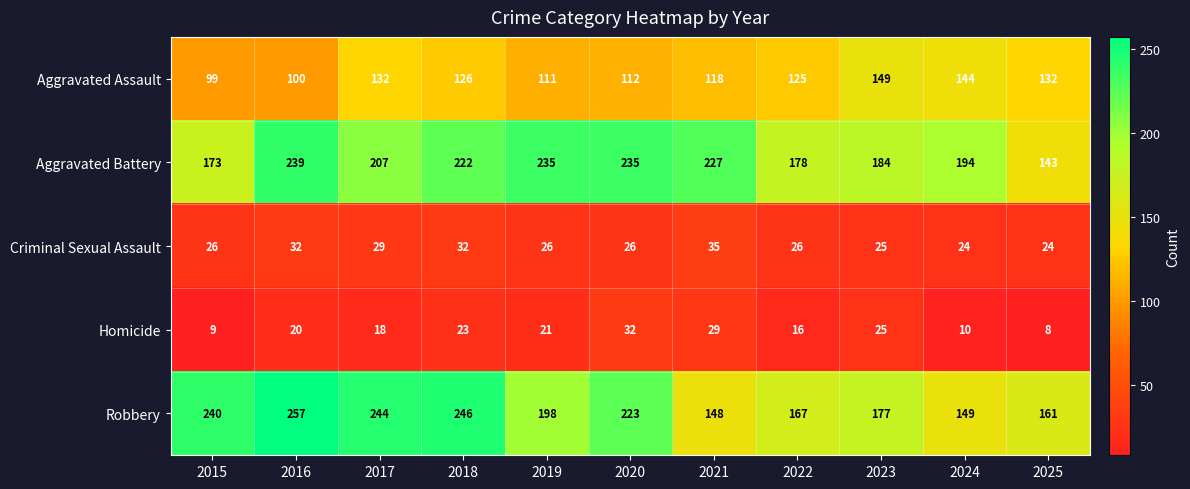

Where is Homicide nearest to the value 20?

2016